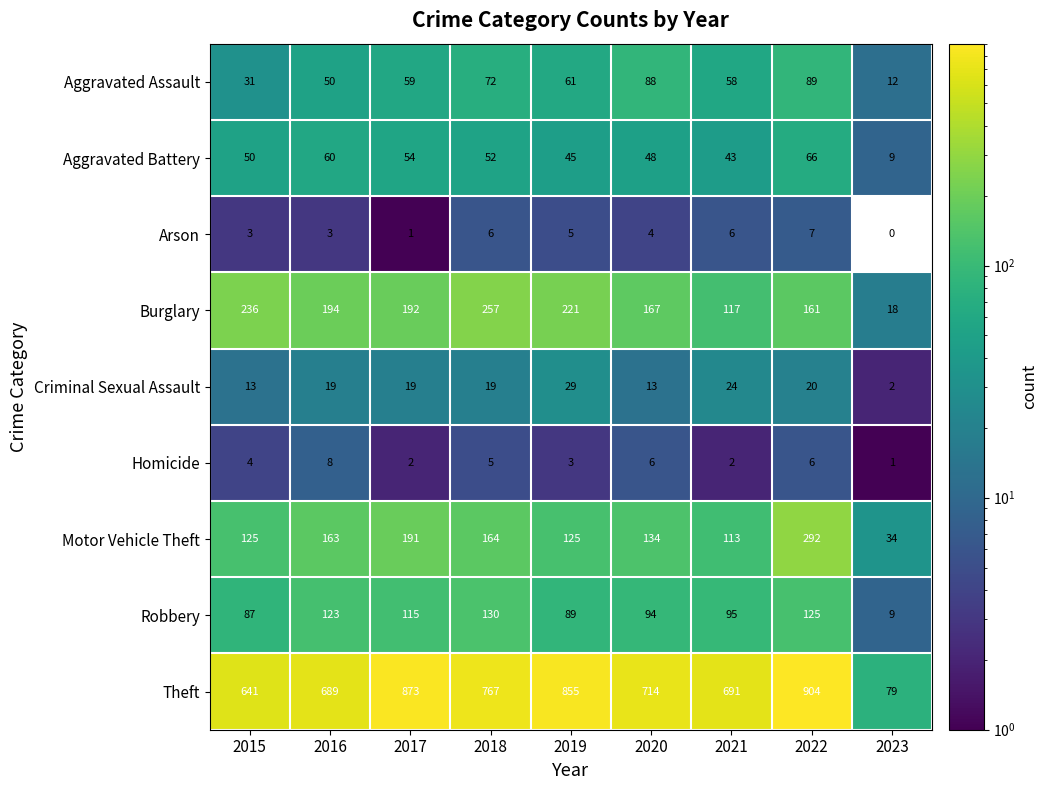

Between 2015 and 2018, which series saw the biggest shift?

Theft